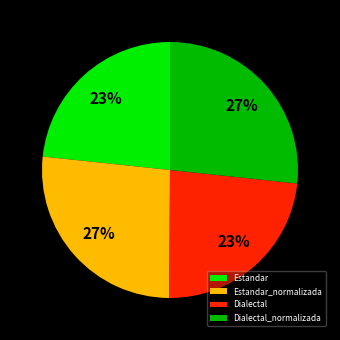

Between Dialectal and Estandar_normalizada, which is larger?

Estandar_normalizada